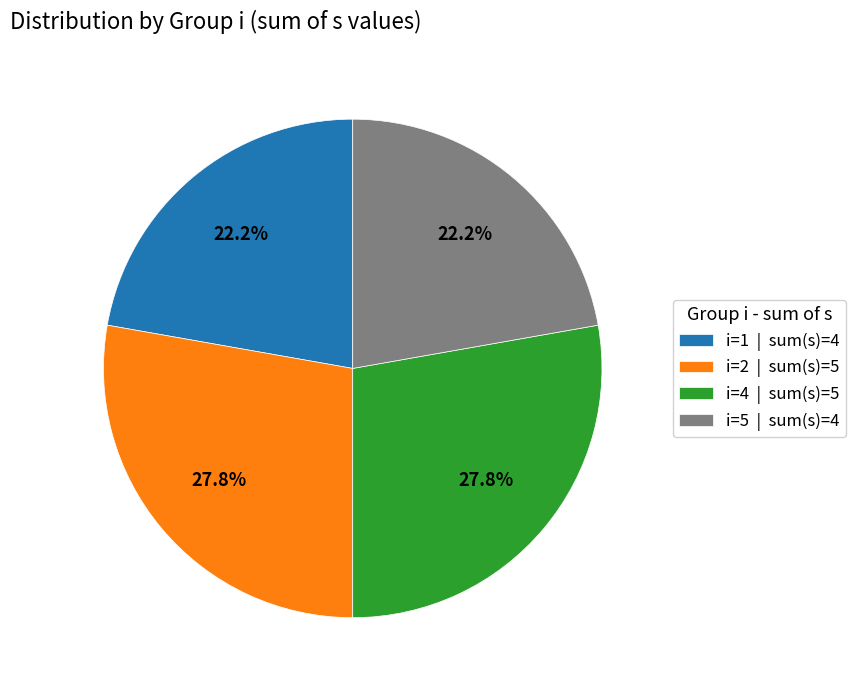

The i=4 slice represents 28% of the pie. True or false?

True